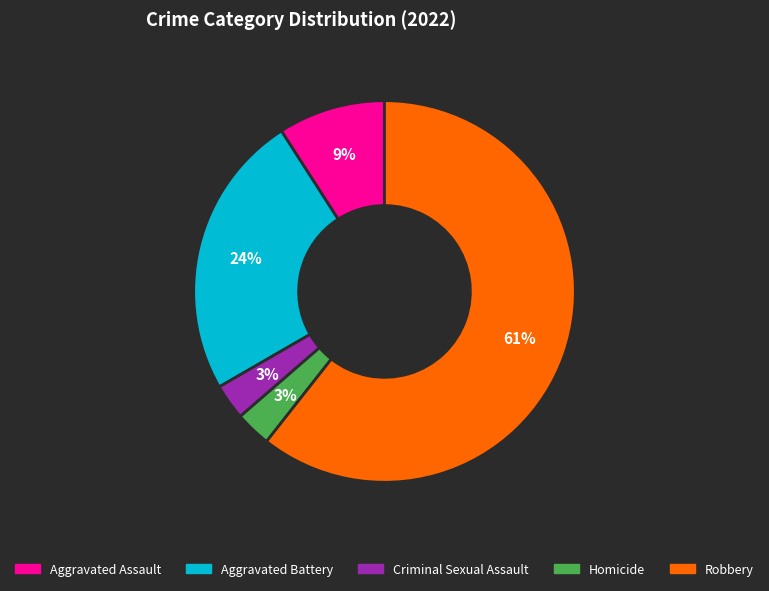

The Homicide slice represents 3% of the pie. True or false?

True